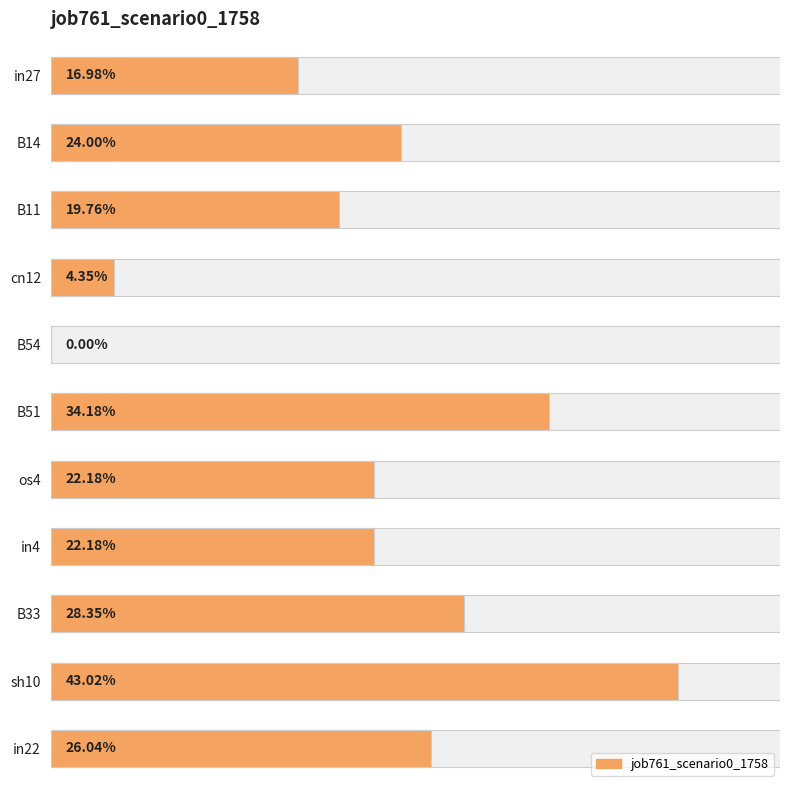

What is the difference between the maximum and minimum values?

0.4